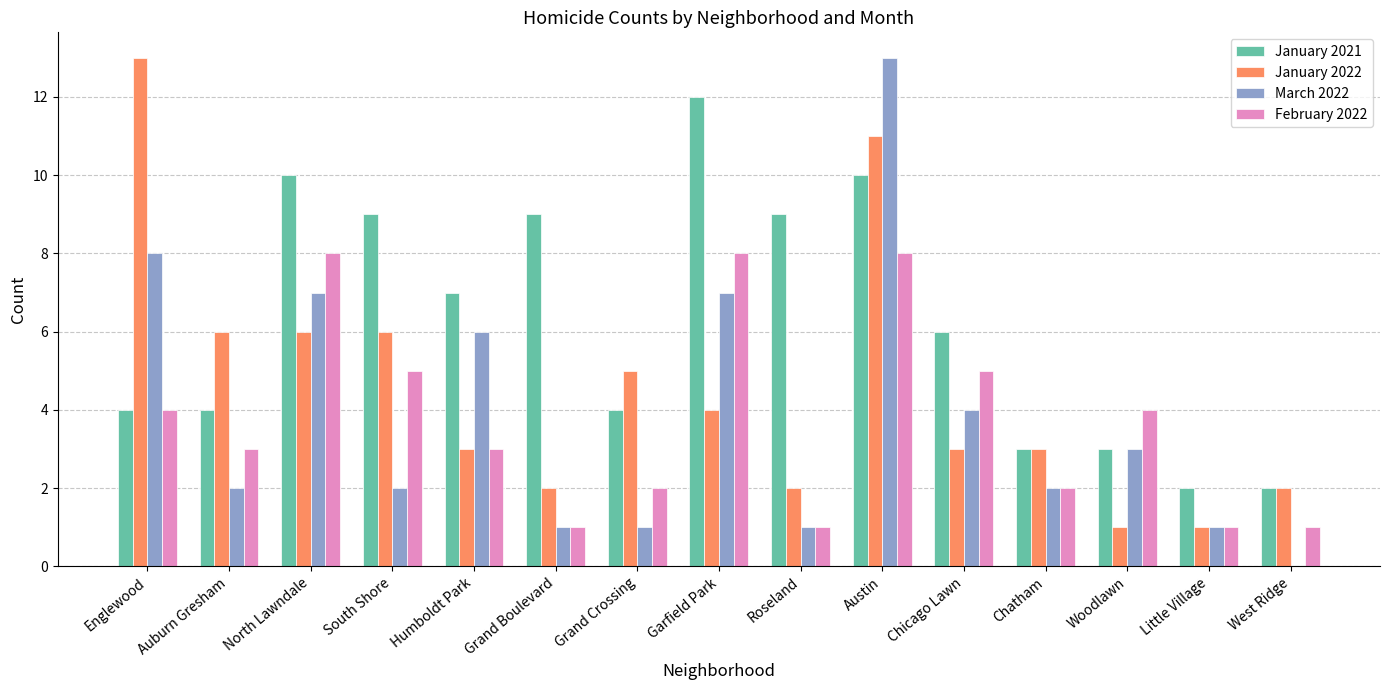

What is the maximum value for January 2022?

13